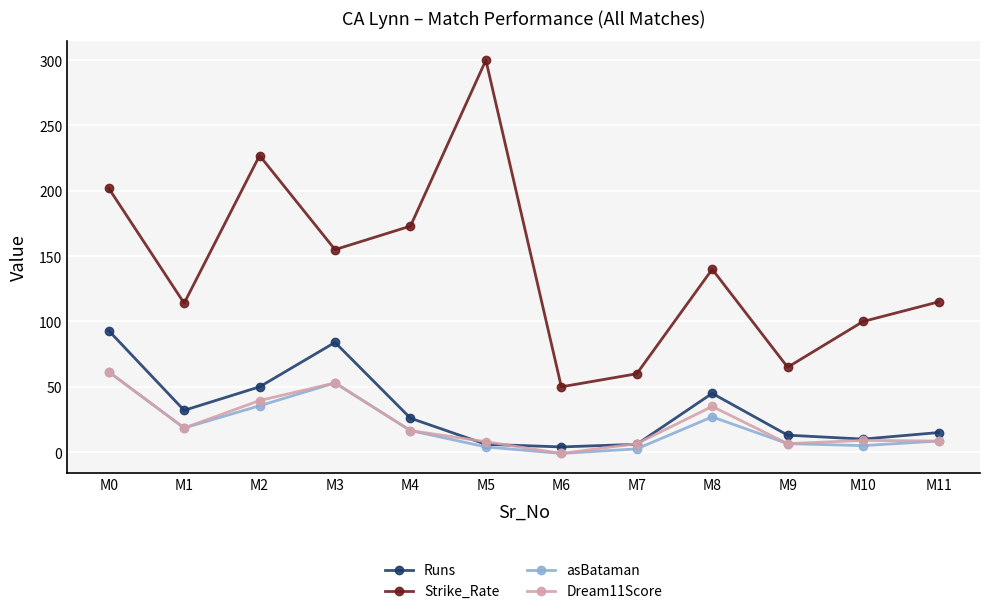

True or false: Runs has a value of 6.0 at M5.

True